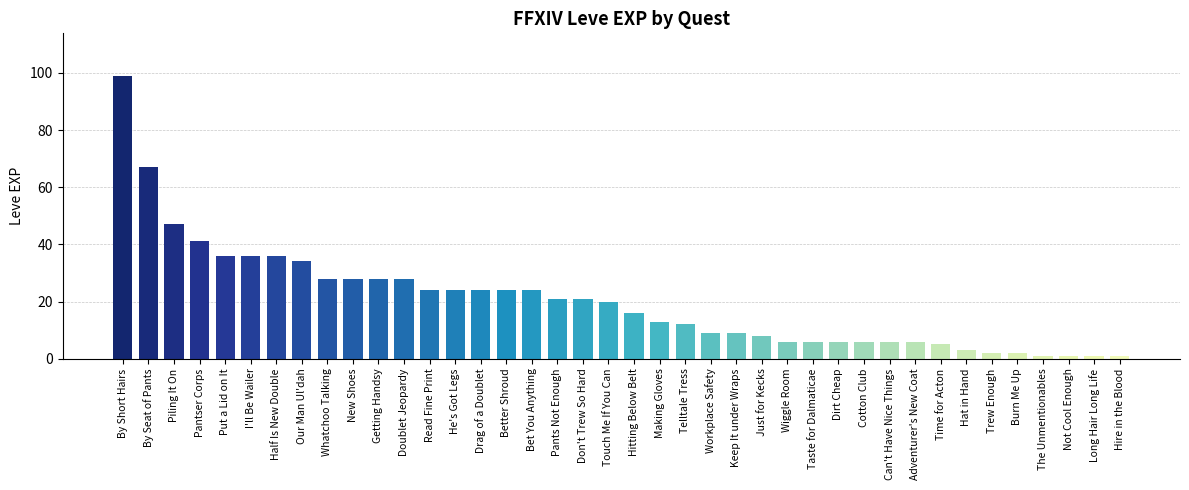

Read the value at Telltale Tress, to the nearest 5.

10